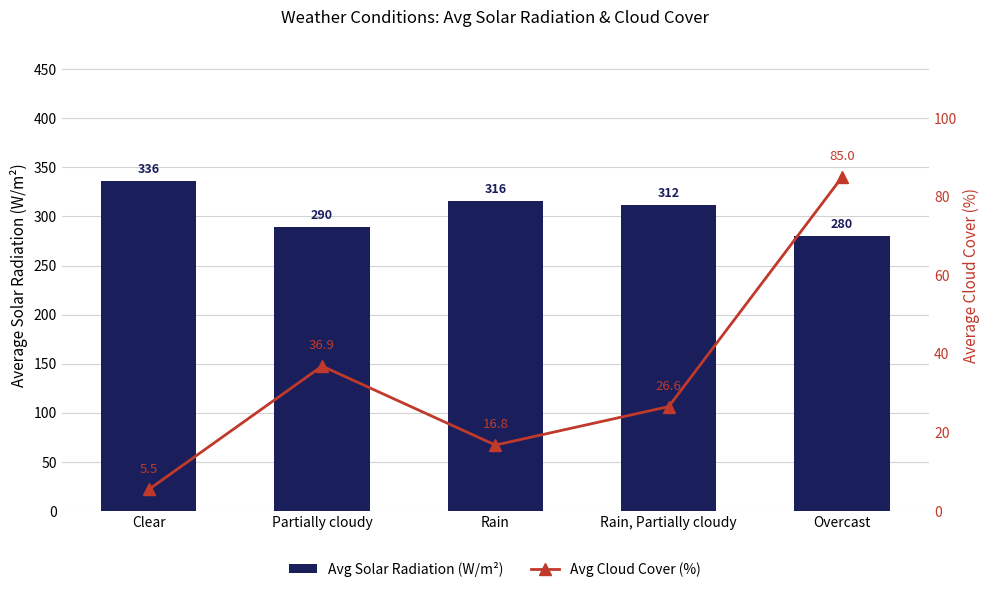

The value of Avg Cloud Cover (%) at Rain, Partially cloudy is 26.6. True or false?

True